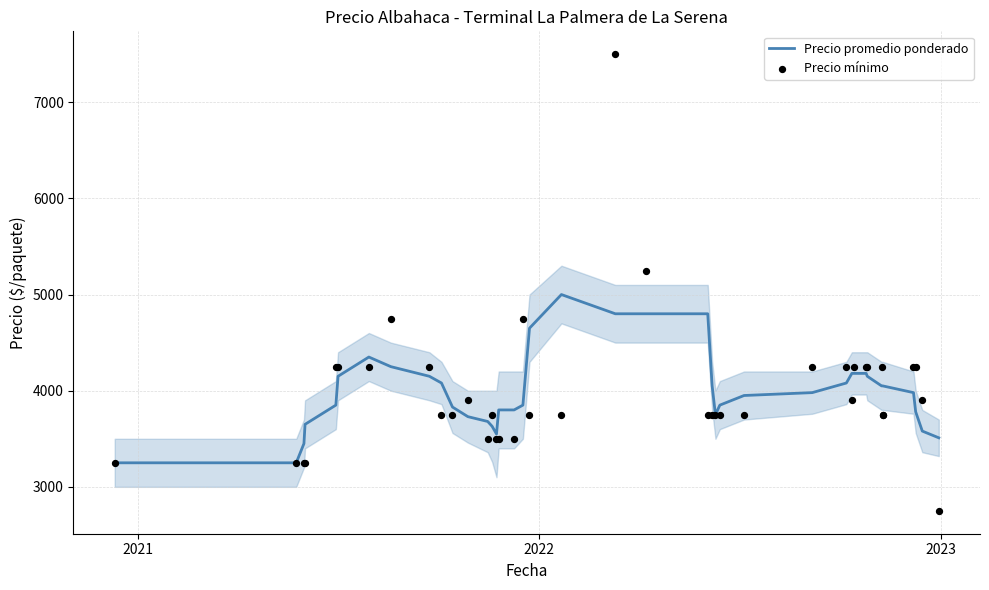

Is the value of Precio promedio ponderado at 33 greater than the value of Precio mínimo at 12?

Yes